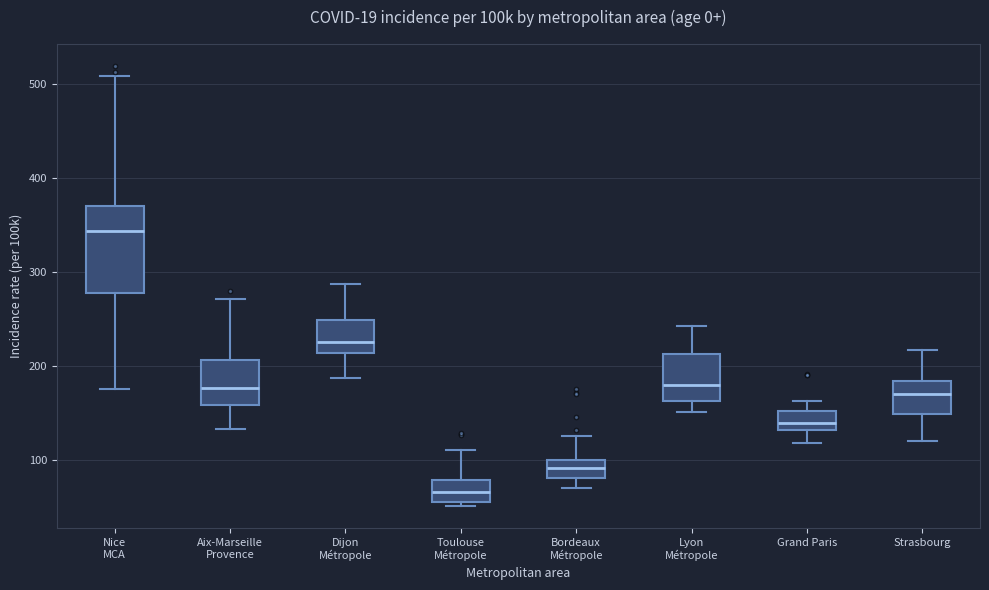

Reading left to right, transcribe this box plot: for each box, give where its median line is, the range the box spans, and where its two whiskers end, as read against the y-axis. The values are not printed on the chart, so give them approximately, as read against the axis.

Nice MCA: median 340, box 280 to 370, whiskers 180 to 510
Aix-Marseille Provence: median 180, box 160 to 210, whiskers 130 to 270
Dijon Métropole: median 230, box 210 to 250, whiskers 190 to 290
Toulouse Métropole: median 70, box 60 to 80, whiskers 50 to 110
Bordeaux Métropole: median 90, box 80 to 100, whiskers 70 to 130
Lyon Métropole: median 180, box 160 to 210, whiskers 150 to 240
Grand Paris: median 140, box 130 to 150, whiskers 120 to 160
Strasbourg: median 170, box 150 to 180, whiskers 120 to 220